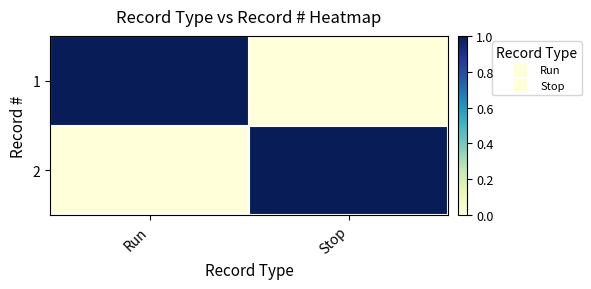

Which category has the lowest value across all series?

Stop